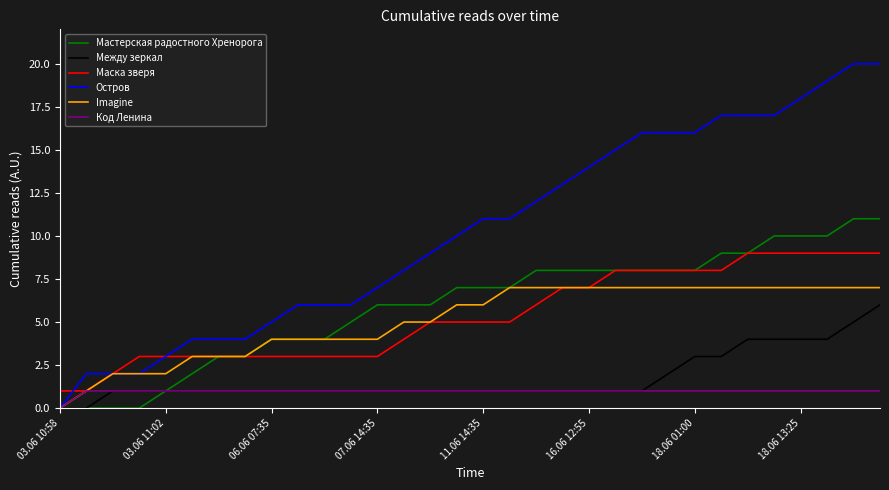

Reading left to right, what are all the values shown in this chart?

Мастерская радостного Хренорога: 0	0	0	0	1	2	3	3	4	4	4	5	6	6	6	7	7	7	8	8	8	8	8	8	8	9	9	10	10	10	11	11
Между зеркал: 0	0	1	1	1	1	1	1	1	1	1	1	1	1	1	1	1	1	1	1	1	1	1	2	3	3	4	4	4	4	5	6
Маска зверя: 1	1	2	3	3	3	3	3	3	3	3	3	3	4	5	5	5	5	6	7	7	8	8	8	8	8	9	9	9	9	9	9
Остров: 0	2	2	2	3	4	4	4	5	6	6	6	7	8	9	10	11	11	12	13	14	15	16	16	16	17	17	17	18	19	20	20
Imagine: 0	1	2	2	2	3	3	3	4	4	4	4	4	5	5	6	6	7	7	7	7	7	7	7	7	7	7	7	7	7	7	7
Код Ленина: 0	1	1	1	1	1	1	1	1	1	1	1	1	1	1	1	1	1	1	1	1	1	1	1	1	1	1	1	1	1	1	1